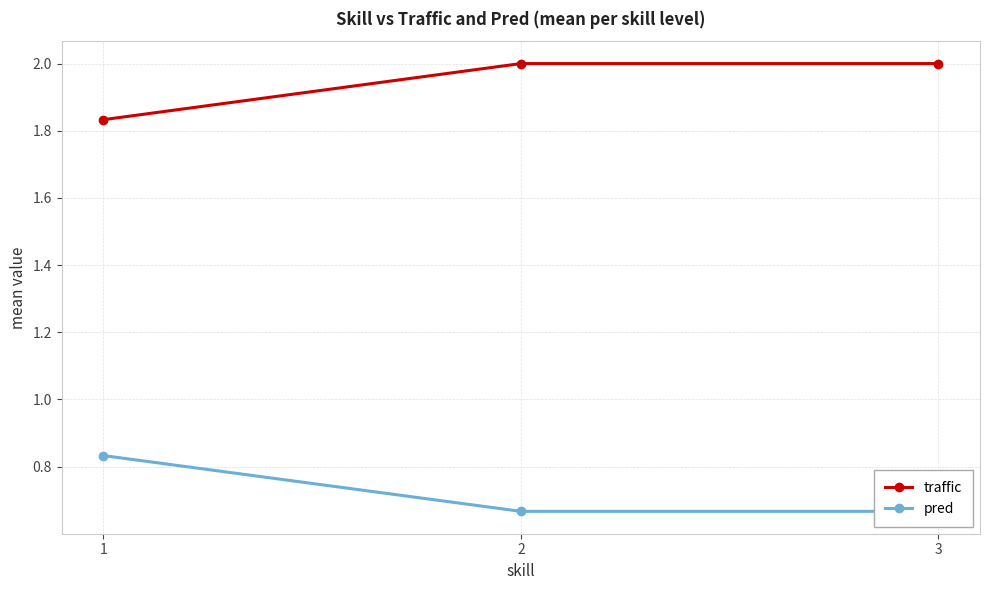

How many pred values are between 0 and 1?

3